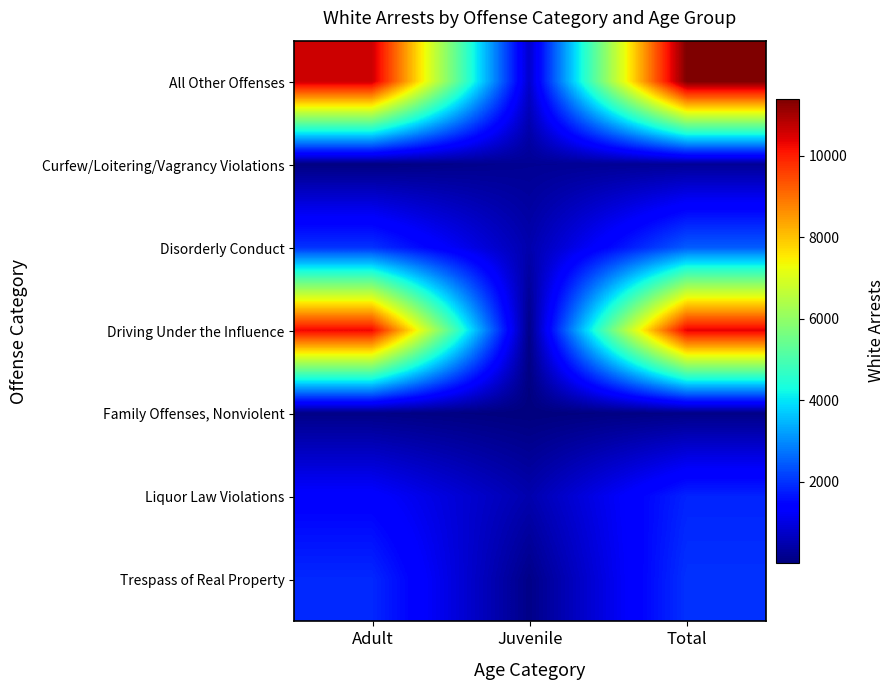

At which category is the sum across all series the highest?

Total